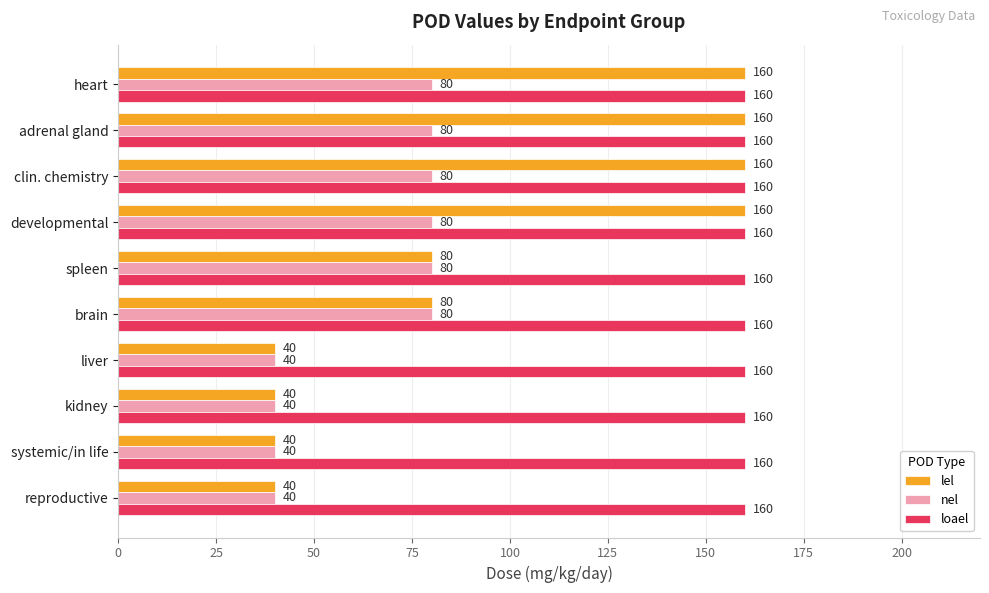

What is the average value of the nel series?

64